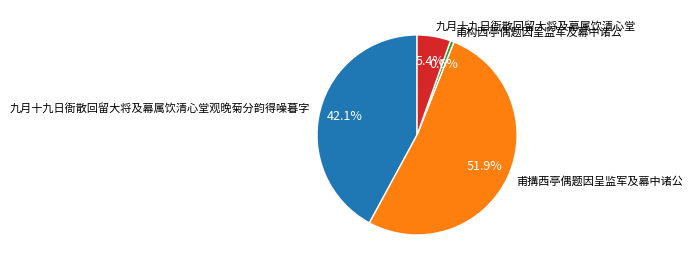

What portion of the pie excludes 九月十九日衙散回留大将及幕属饮清心堂?

94.6%